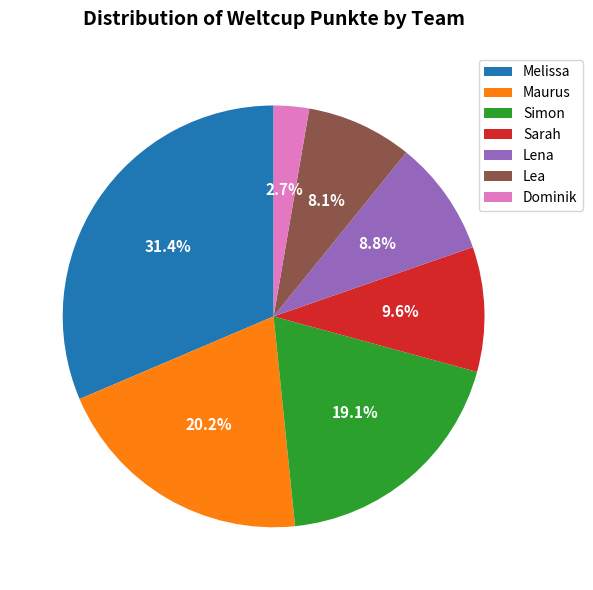

What is the ratio of the value at Simon to the value at Melissa?

0.6